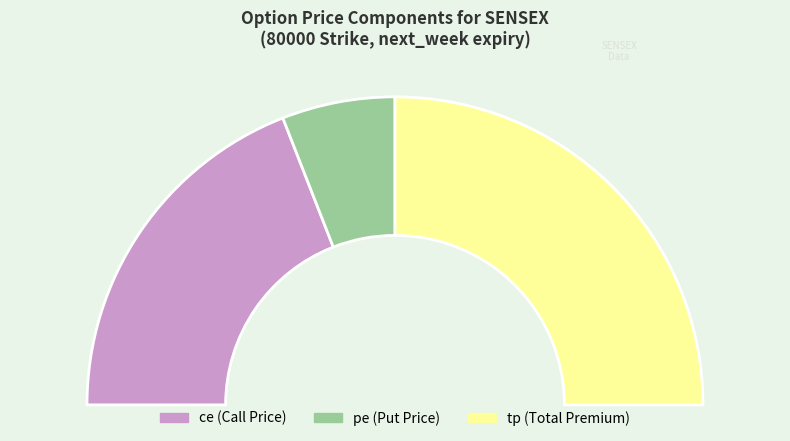

Combined, do tp and ce account for over 50%?

Yes